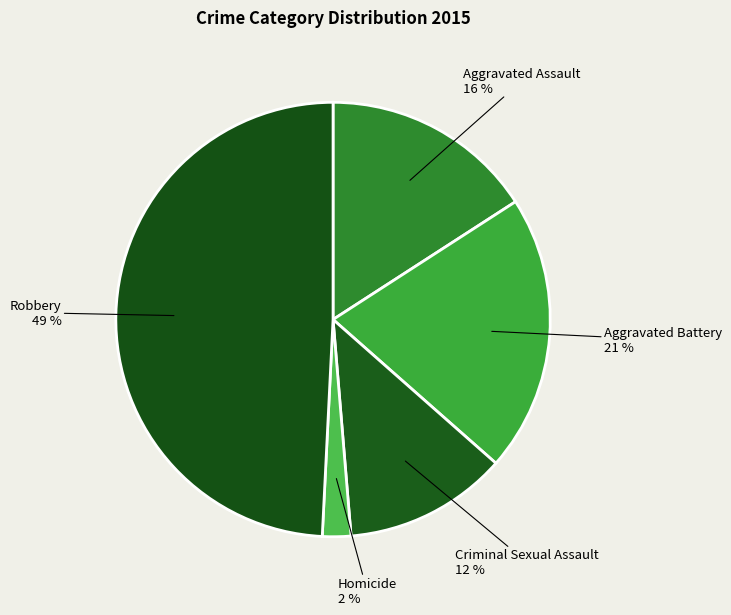

To the nearest percent, what is the difference between the largest and smallest slice percentages?

47%